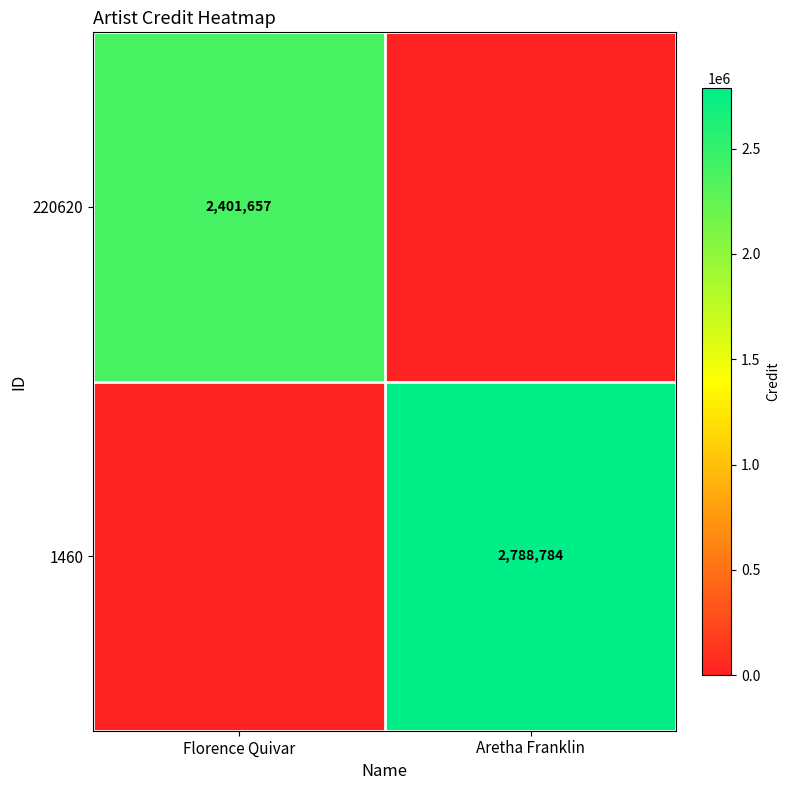

Is the value of 220620 at Florence Quivar greater than the value of 1460 at Aretha Franklin?

No